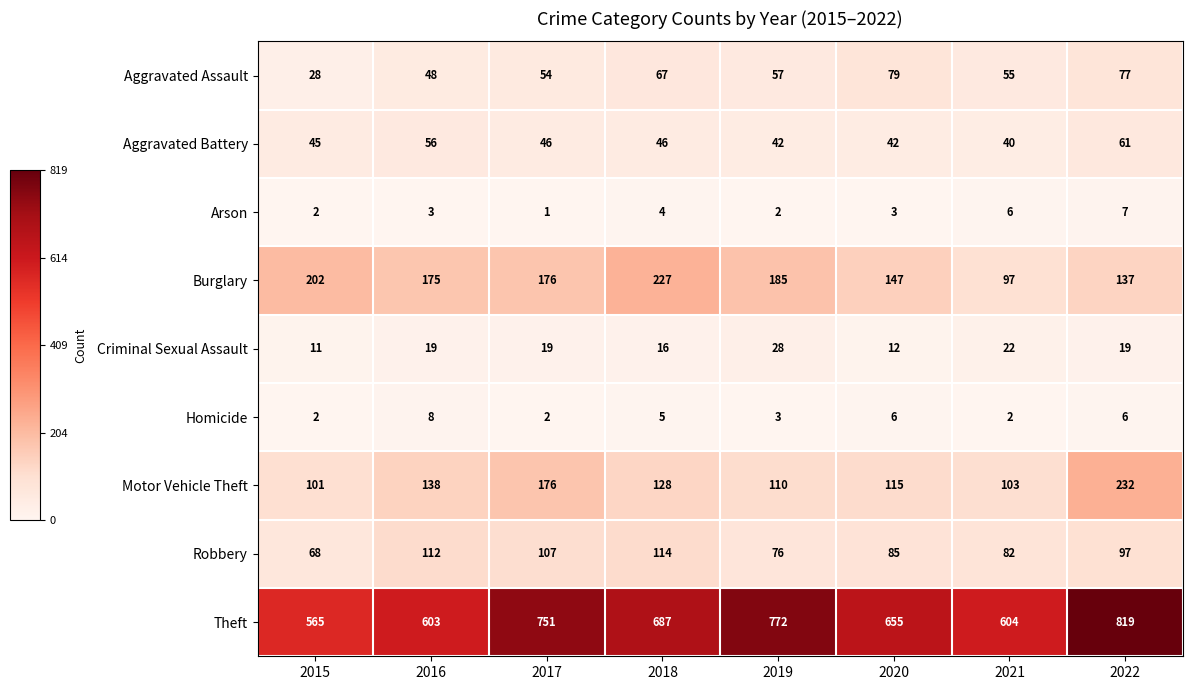

Between 2016 and 2018, which series saw the biggest shift?

Theft